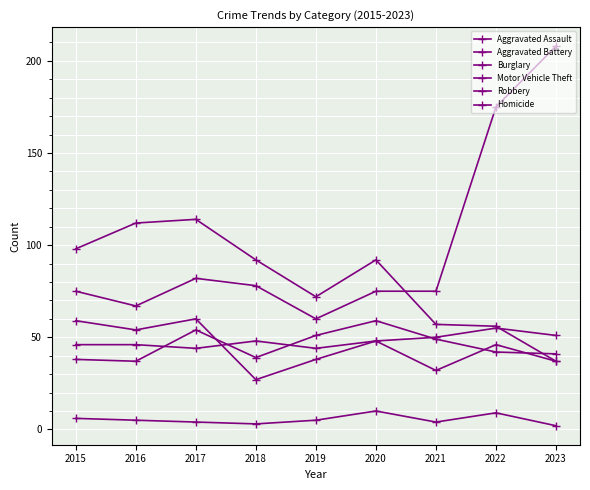

Reading left to right, transcribe all the data shown in this chart.

Aggravated Assault: 2015=46	2016=46	2017=44	2018=48	2019=44	2020=48	2021=50	2022=55	2023=51
Aggravated Battery: 2015=38	2016=37	2017=54	2018=39	2019=51	2020=59	2021=49	2022=42	2023=41
Burglary: 2015=98	2016=112	2017=114	2018=92	2019=72	2020=92	2021=57	2022=56	2023=37
Motor Vehicle Theft: 2015=75	2016=67	2017=82	2018=78	2019=60	2020=75	2021=75	2022=175	2023=208
Robbery: 2015=59	2016=54	2017=60	2018=27	2019=38	2020=48	2021=32	2022=46	2023=37
Homicide: 2015=6	2016=5	2017=4	2018=3	2019=5	2020=10	2021=4	2022=9	2023=2